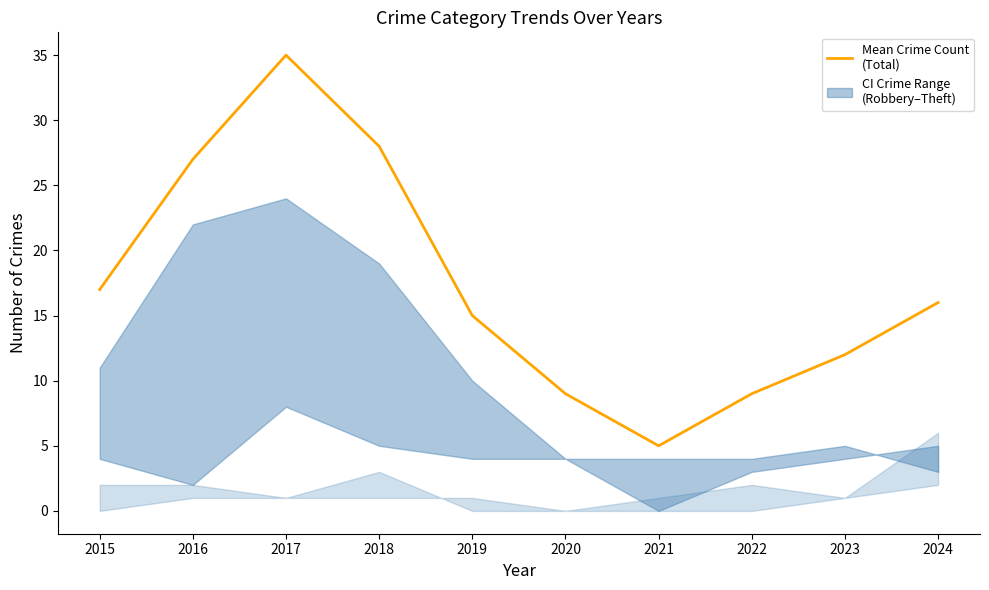

The chart shows a value of 12 at 2022. True or false?

False